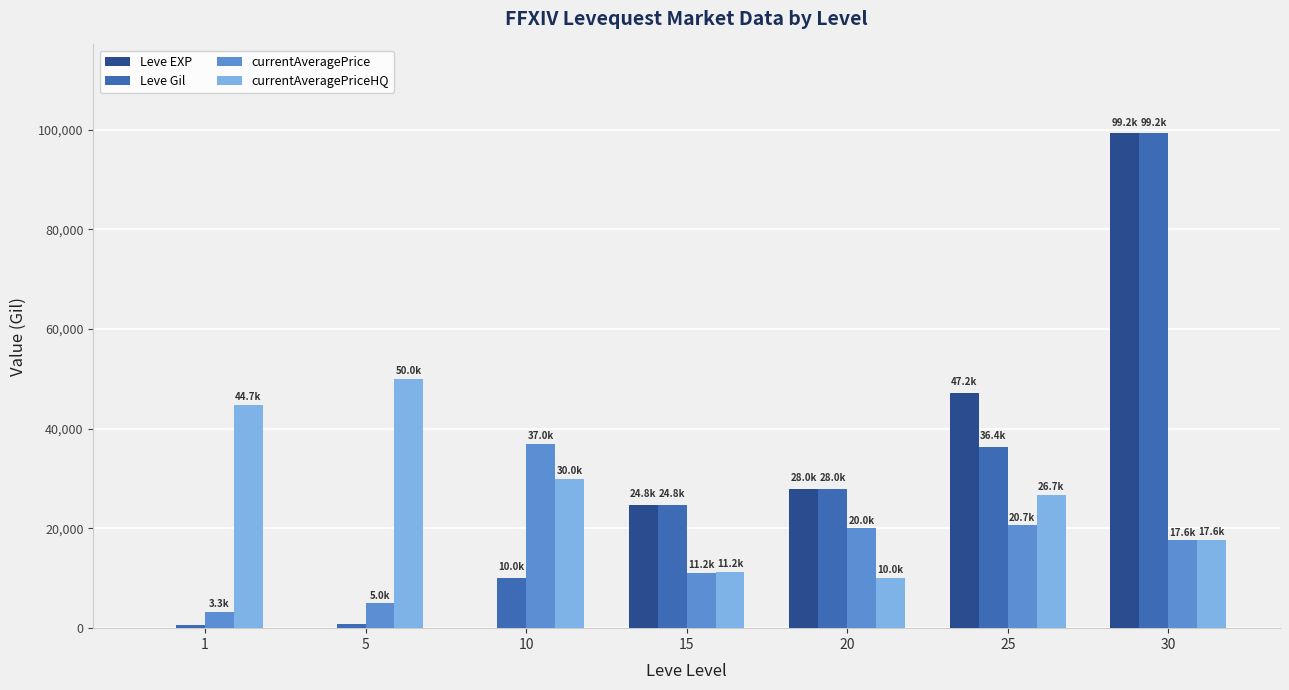

At which category does the chart reach its peak across all series?

30